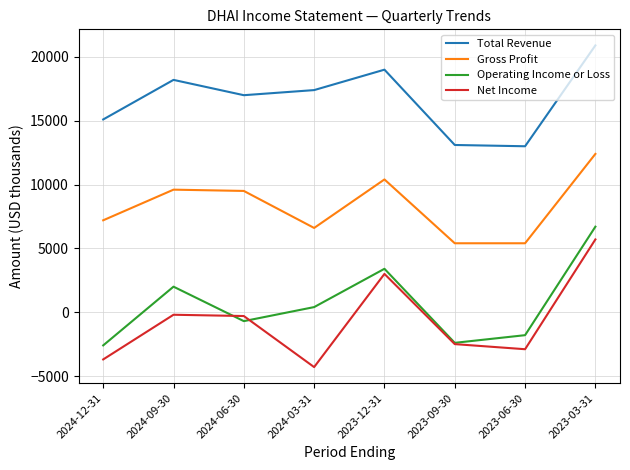

The value of Total Revenue at 2023-03-31 is 7890. True or false?

False